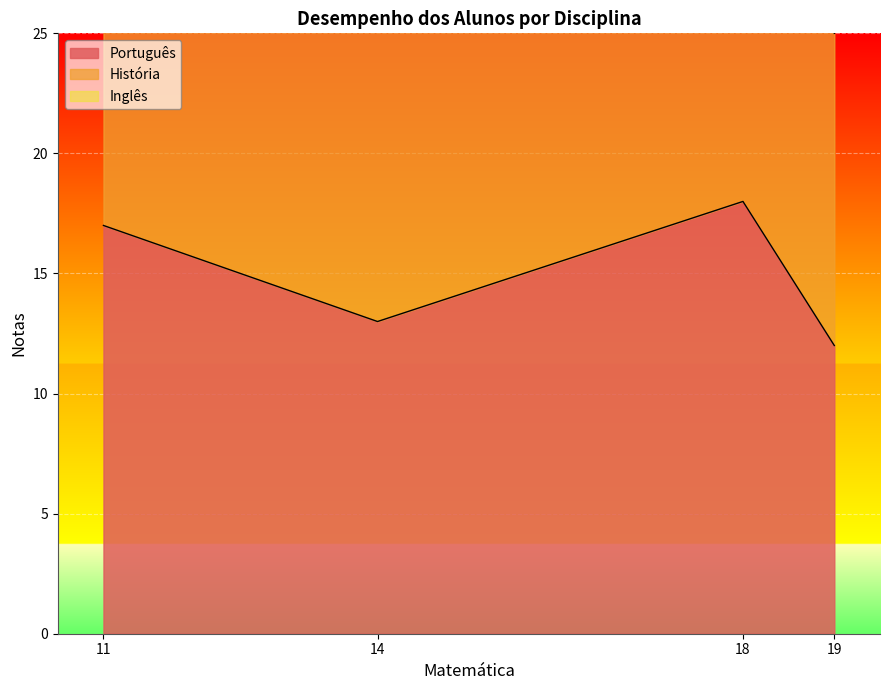

How many values in the Português series are below 17?

2